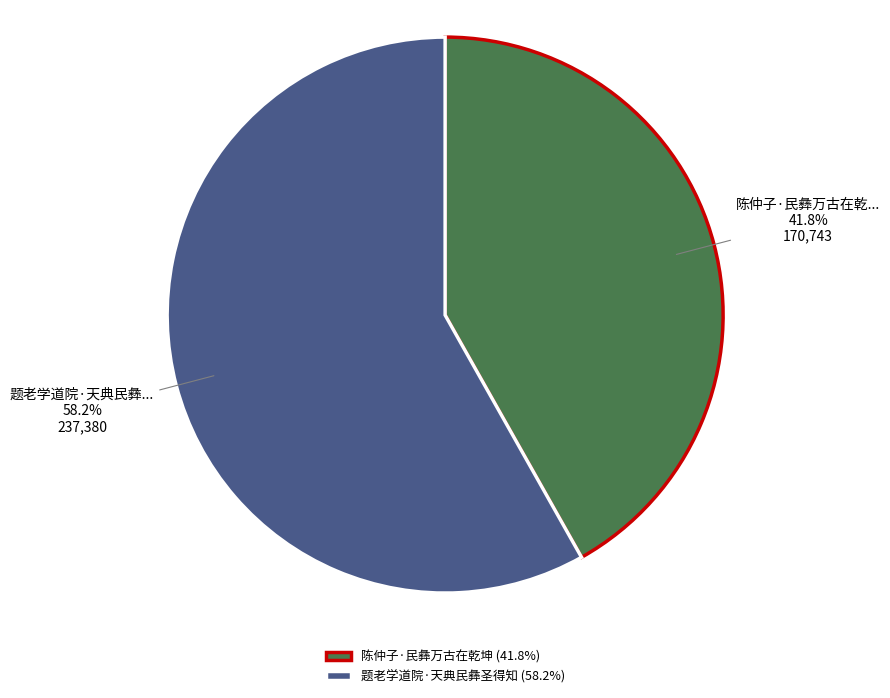

Is there any slice that represents more than half of the pie?

Yes